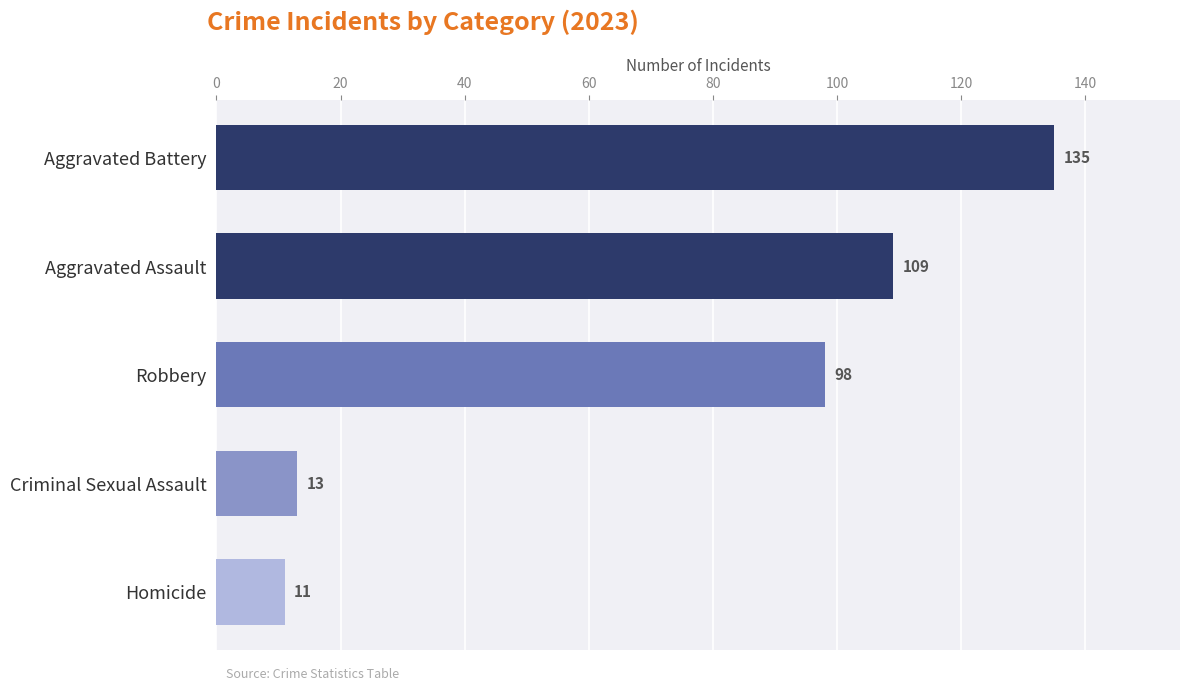

List the labels in order of value, largest first.

Aggravated Battery, Aggravated Assault, Robbery, Criminal Sexual Assault, Homicide